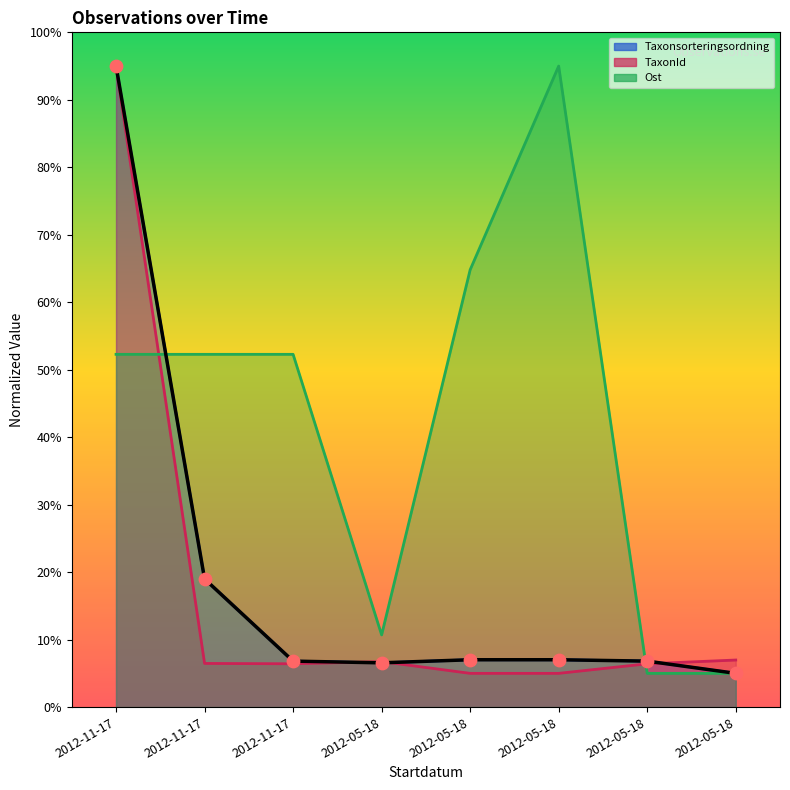

What are all the series names shown in the legend?

Taxonsorteringsordning, TaxonId, Ost